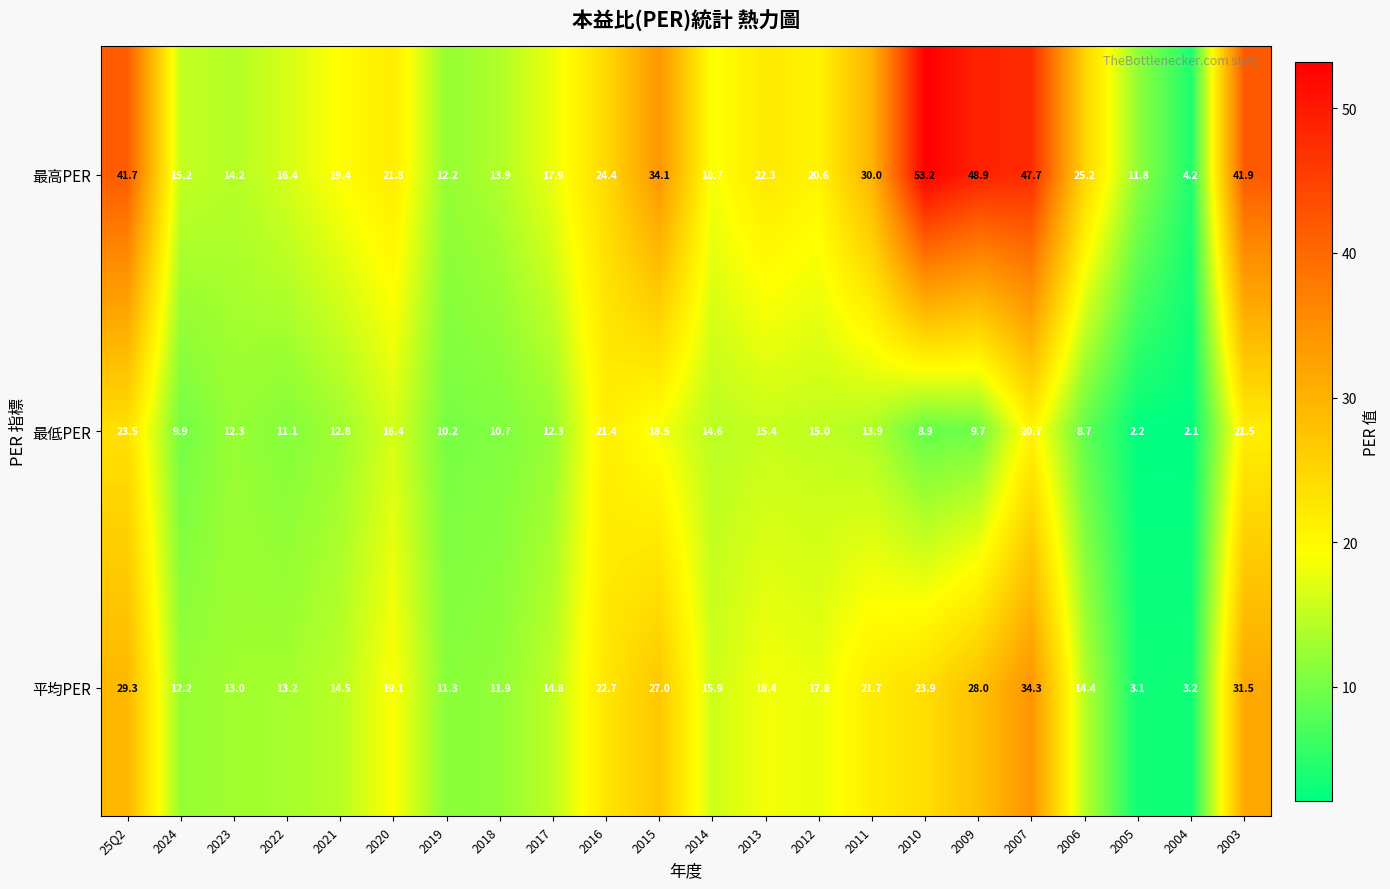

How many categories are shown in the chart?

22